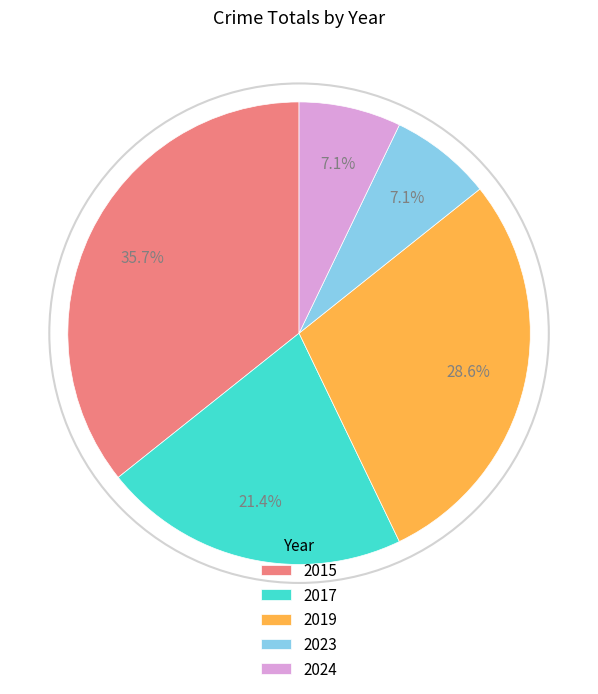

Is there any slice that represents more than half of the pie?

No